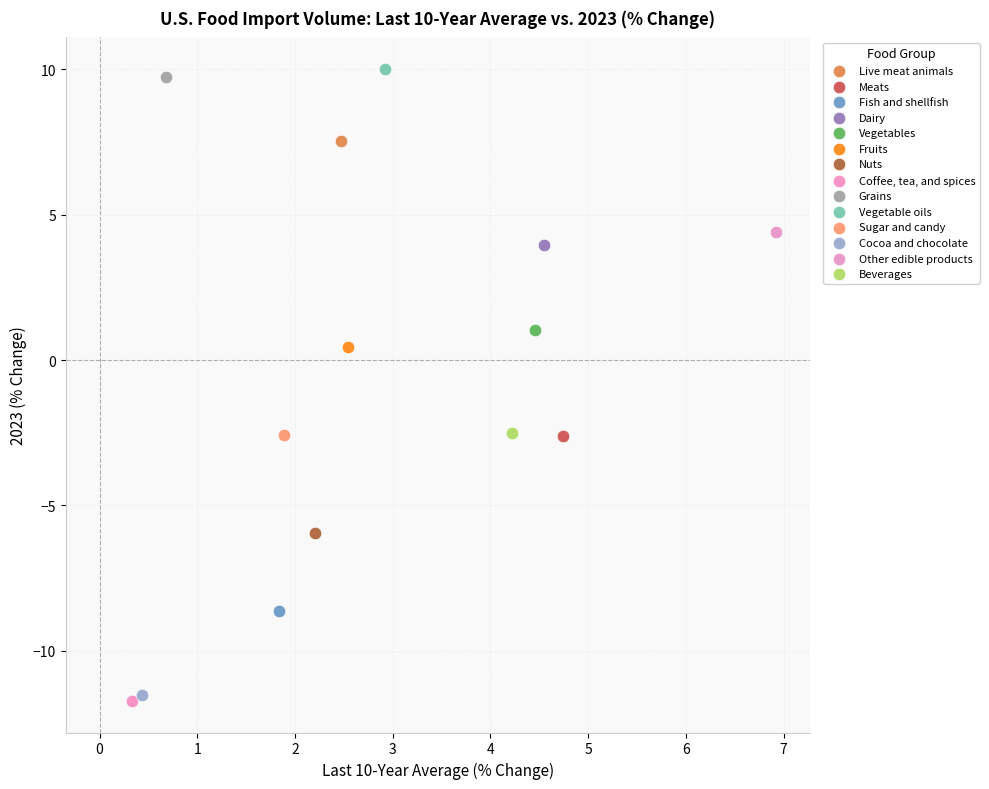

What are all the series names shown in the legend?

Live meat animals, Meats, Fish and shellfish, Dairy, Vegetables, Fruits, Nuts, Coffee, tea, and spices, Grains, Vegetable oils, Sugar and candy, Cocoa and chocolate, Other edible products, Beverages